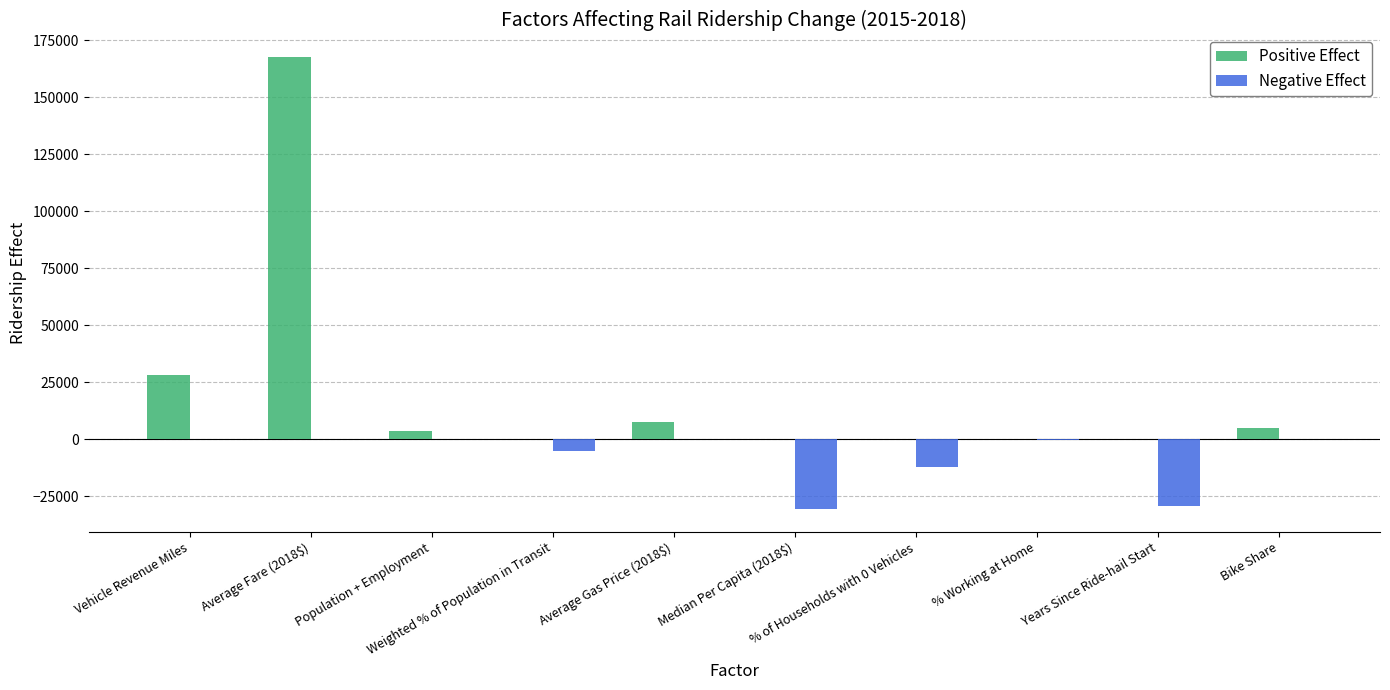

What is the maximum value for Positive Effect?

167570.4